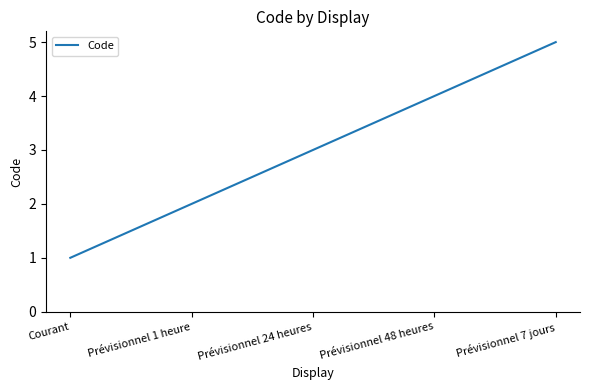

List the labels in order of value, smallest first.

Courant, Prévisionnel 1 heure, Prévisionnel 24 heures, Prévisionnel 48 heures, Prévisionnel 7 jours